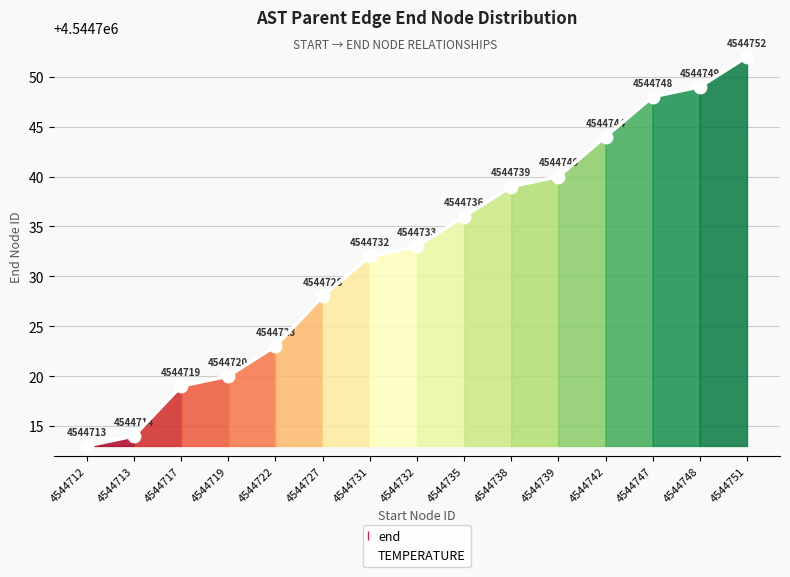

Between 4544748 and 4544738, which is larger?

4544748